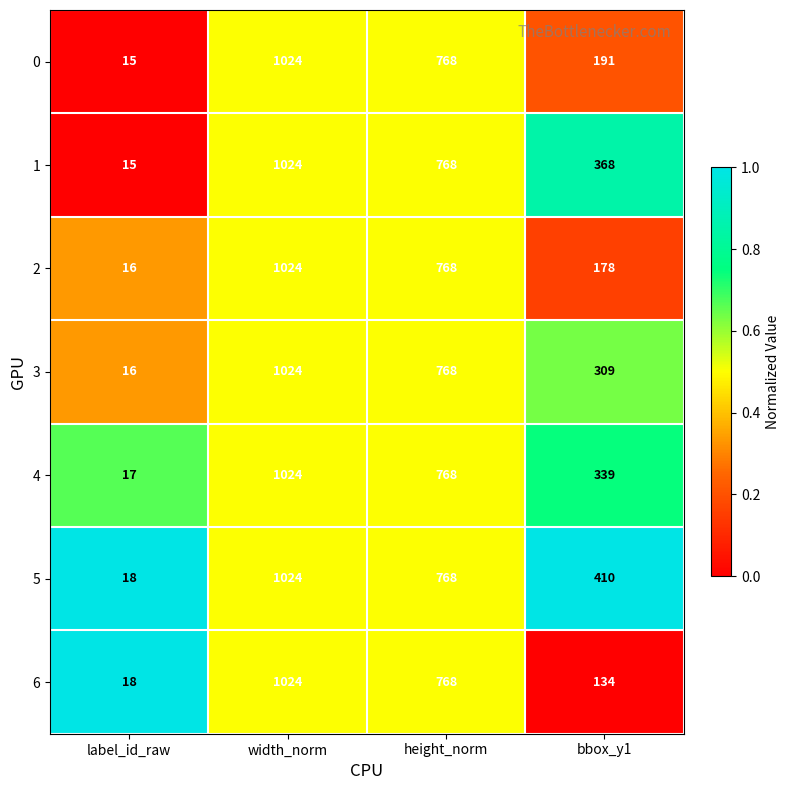

At which category does the chart reach its minimum across all series?

label_id_raw